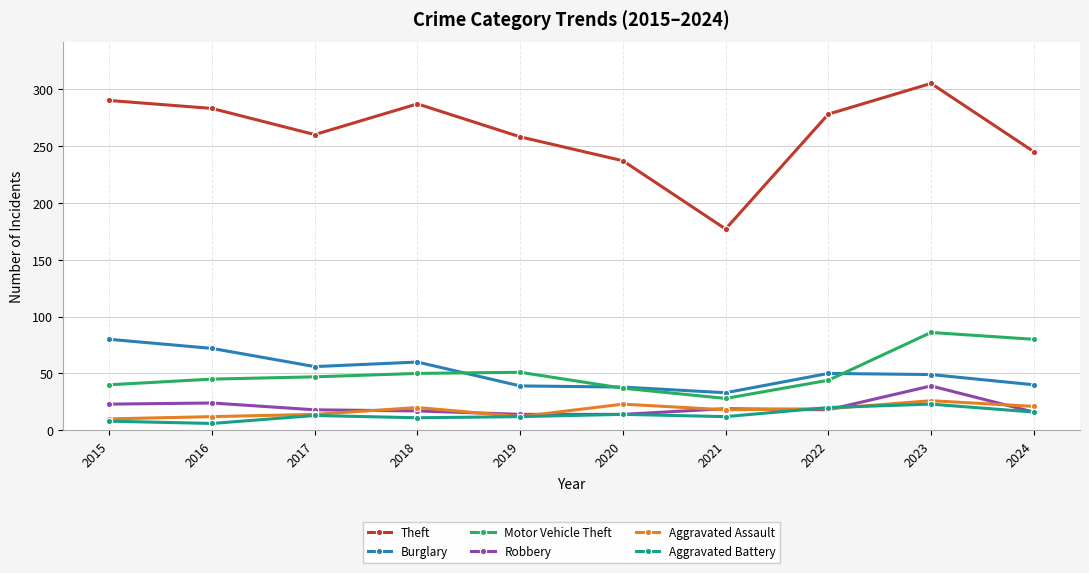

True or false: Theft and Burglary intersect in this chart.

False